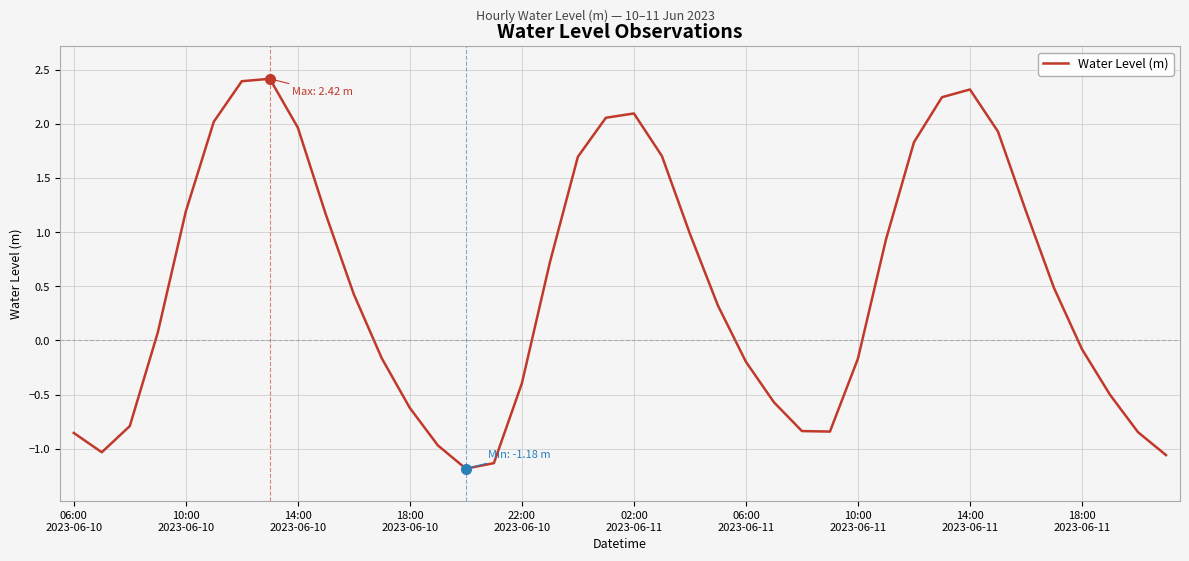

How many negative values are there?

18